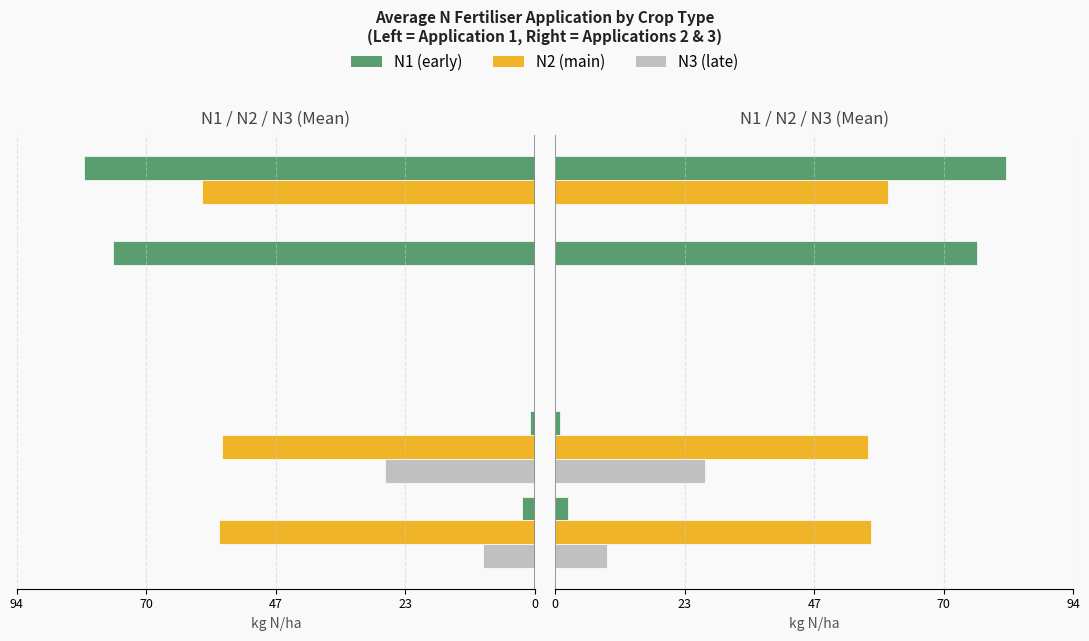

What is the difference between the maximum and second lowest values in the N3 series?

27.1